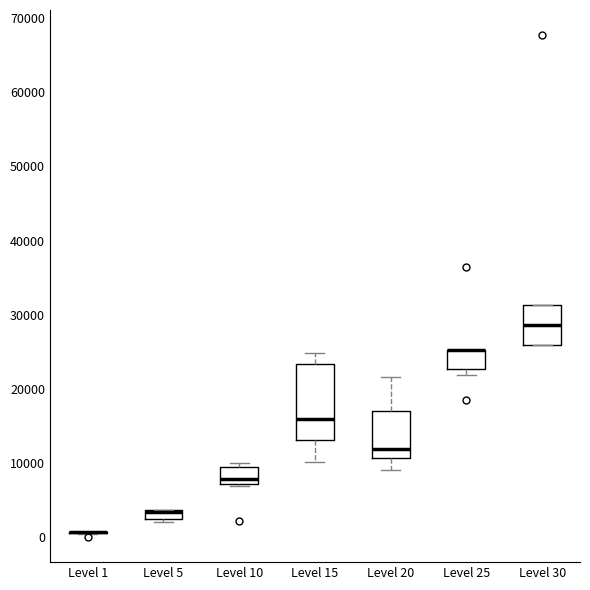

Where is the lower edge of the box for Level 20 on the y-axis? The values are not printed on the chart, so give them approximately, as read against the axis.

11000